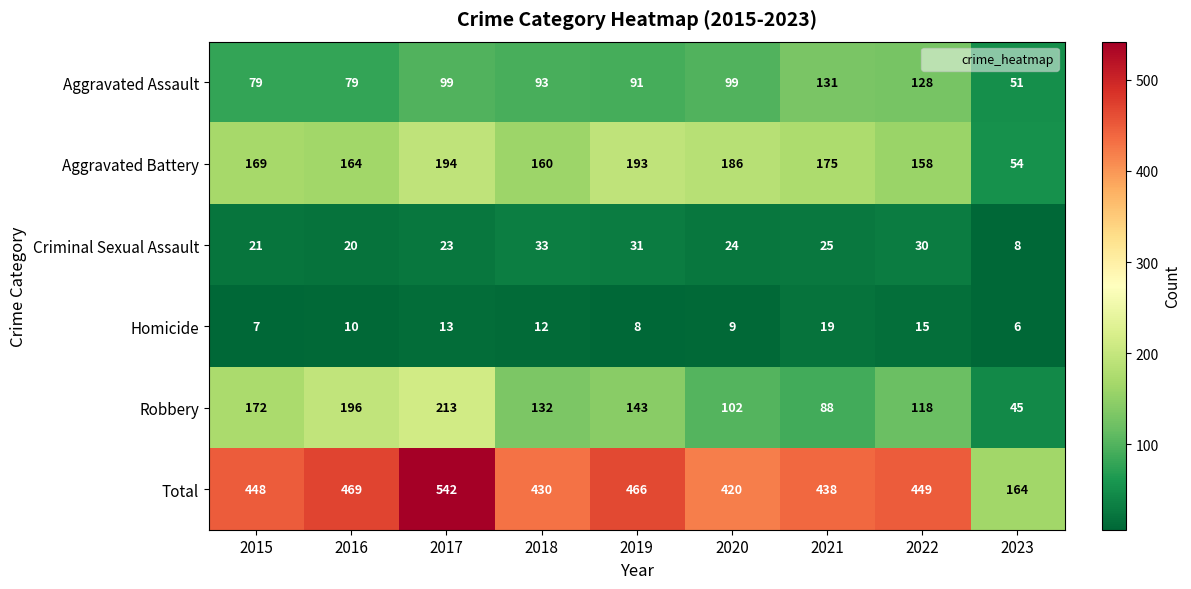

Between 2015 and 2023, which series saw the biggest shift?

Total